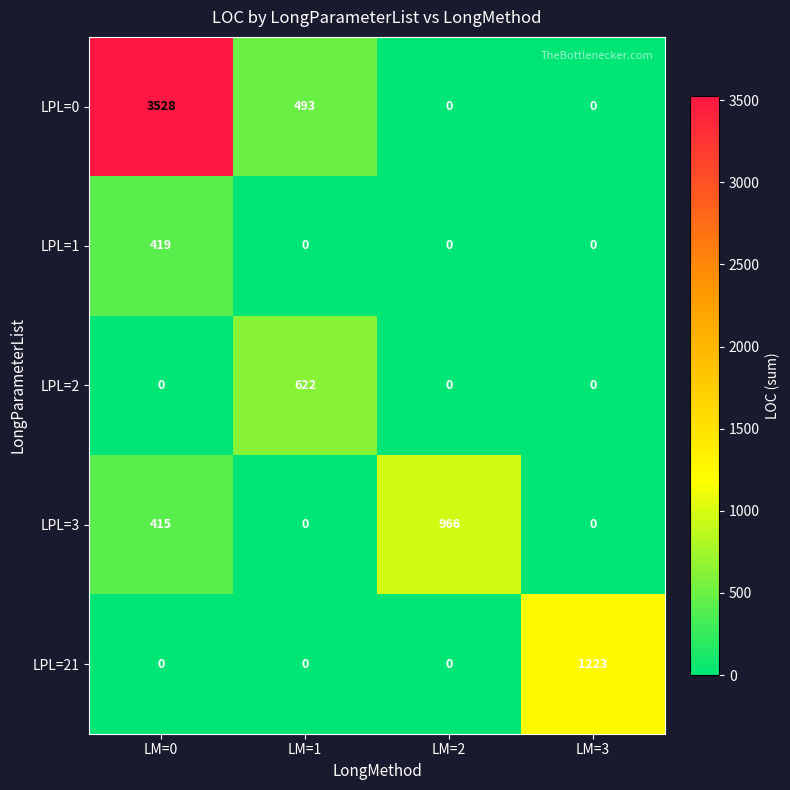

Which series has the largest total across all categories?

LPL=0